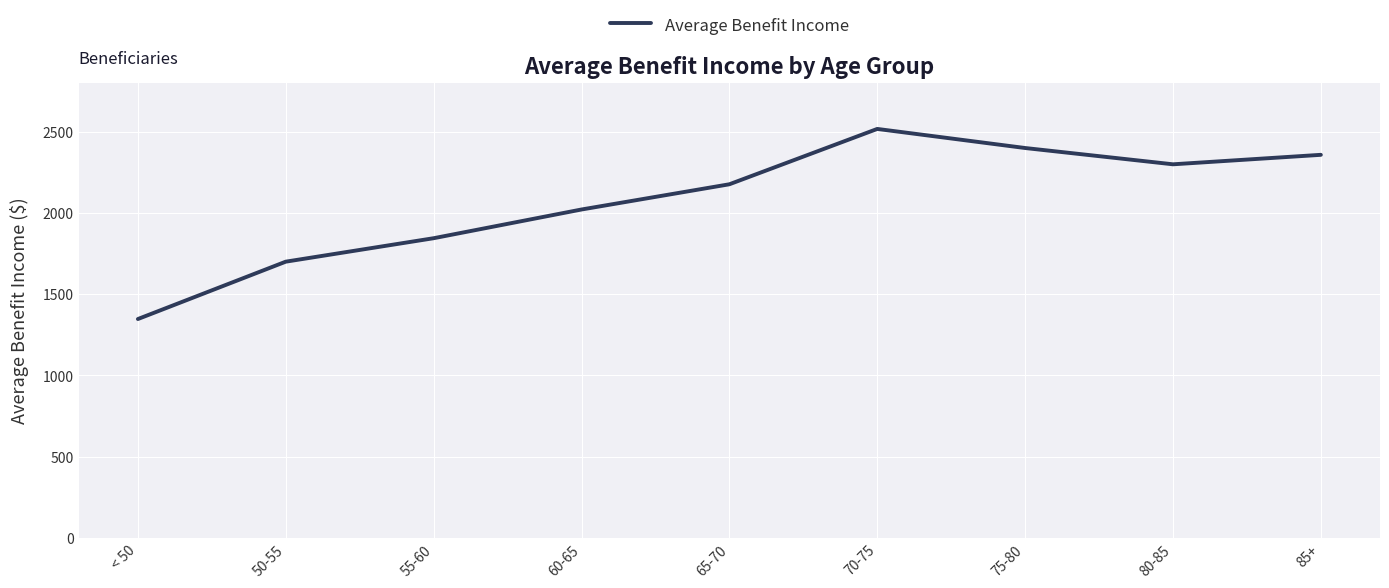

What is the minimum value shown in the chart?

1346.9